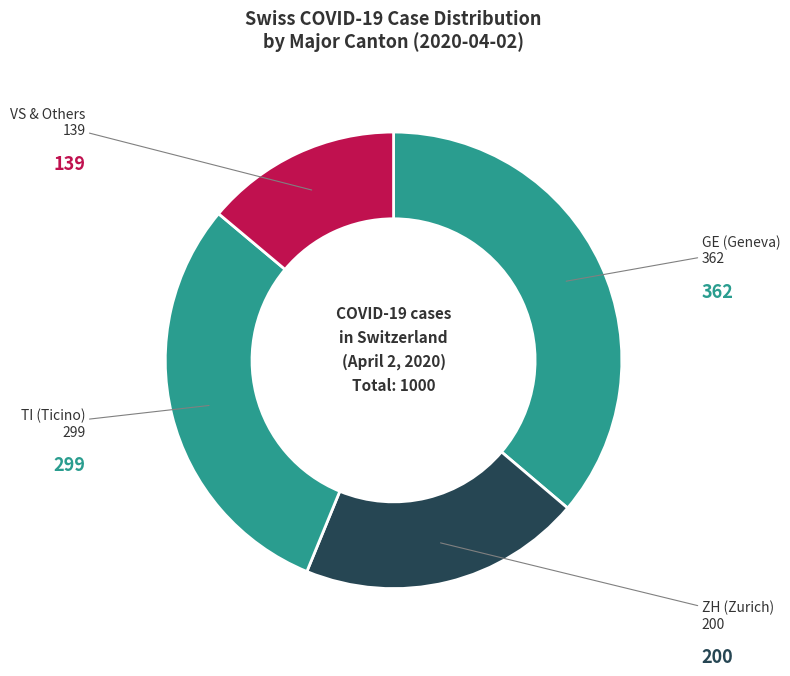

How many segments does this pie chart have?

4